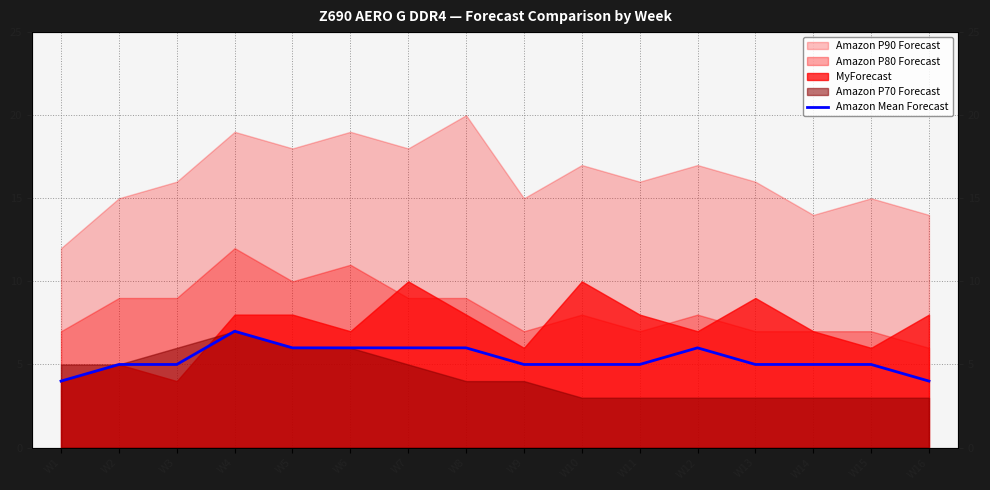

Which label corresponds to the largest value in the chart?

W4